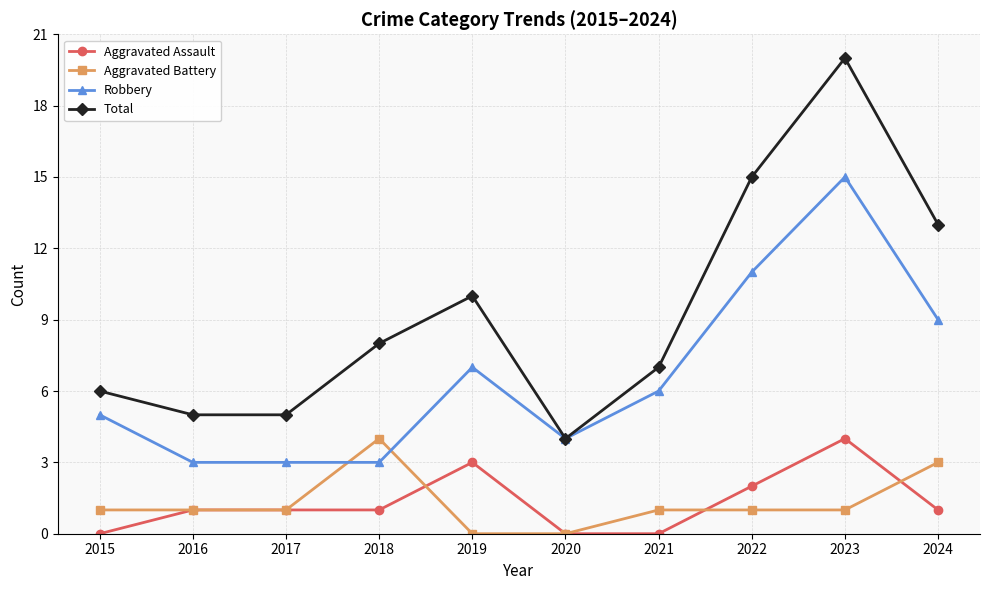

Reading left to right, list all the values displayed in this chart.

Aggravated Assault: 0	1	1	1	3	0	0	2	4	1
Aggravated Battery: 1	1	1	4	0	0	1	1	1	3
Robbery: 5	3	3	3	7	4	6	11	15	9
Total: 6	5	5	8	10	4	7	15	20	13